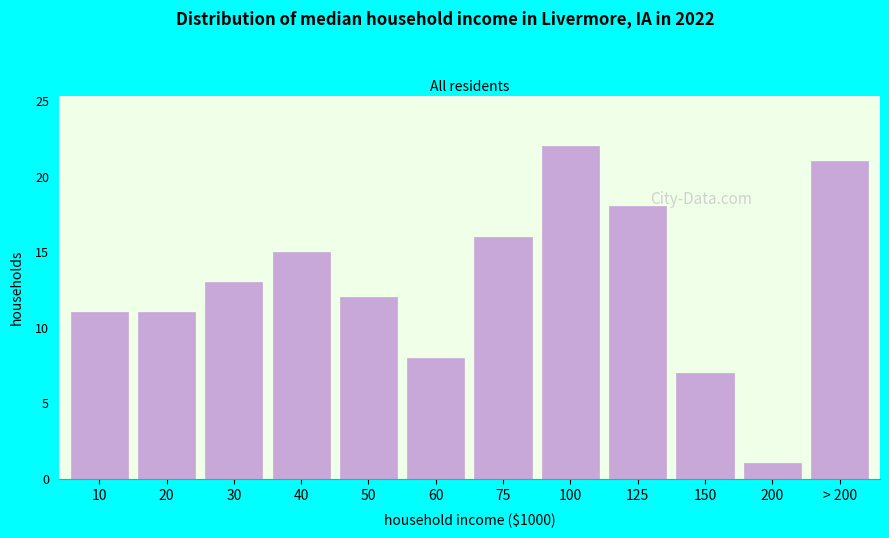

Reading left to right, extract all data points from this chart.

11	11	13	15	12	8	16	22	18	7	1	21